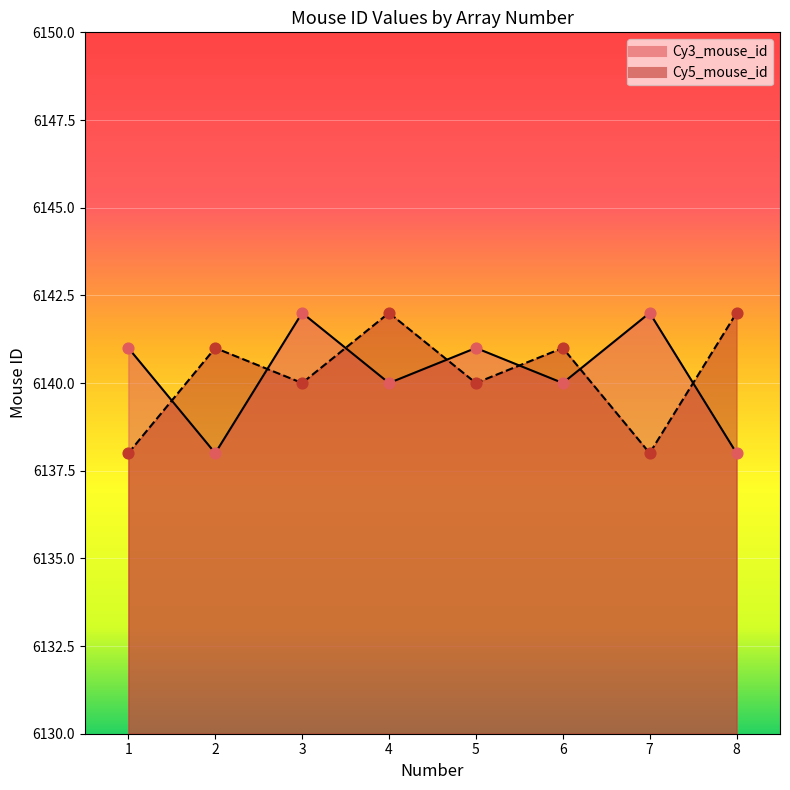

What are all the series names shown in the legend?

Cy3_mouse_id, Cy5_mouse_id